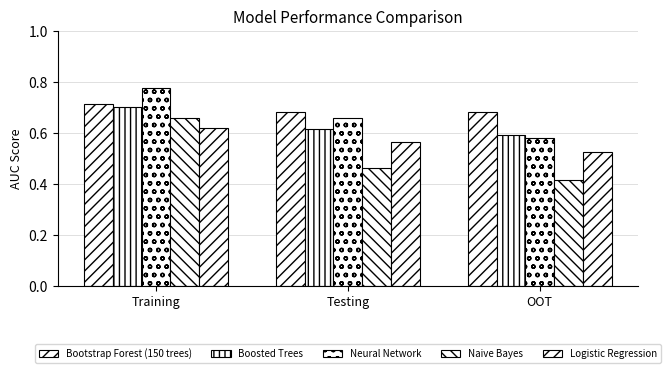

How many distinct data groups are displayed?

5